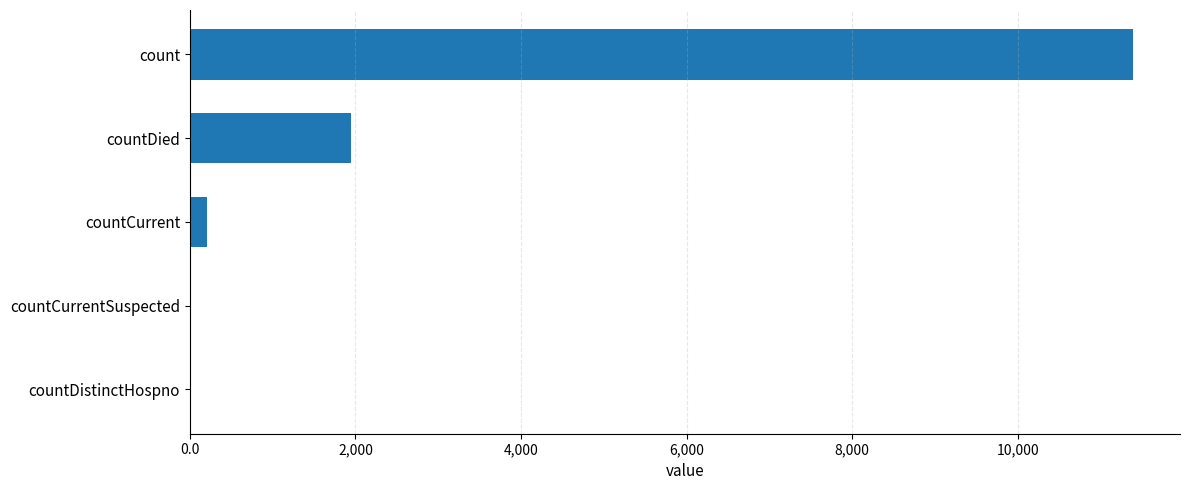

Which category has the highest value across all series?

count